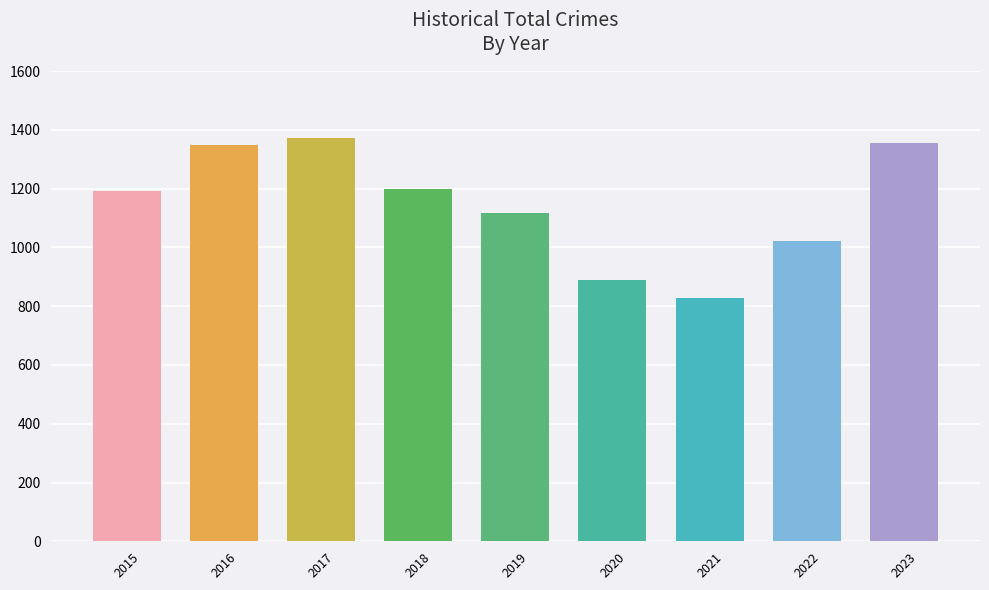

True or false: the data shows 1198 at 2018.

True